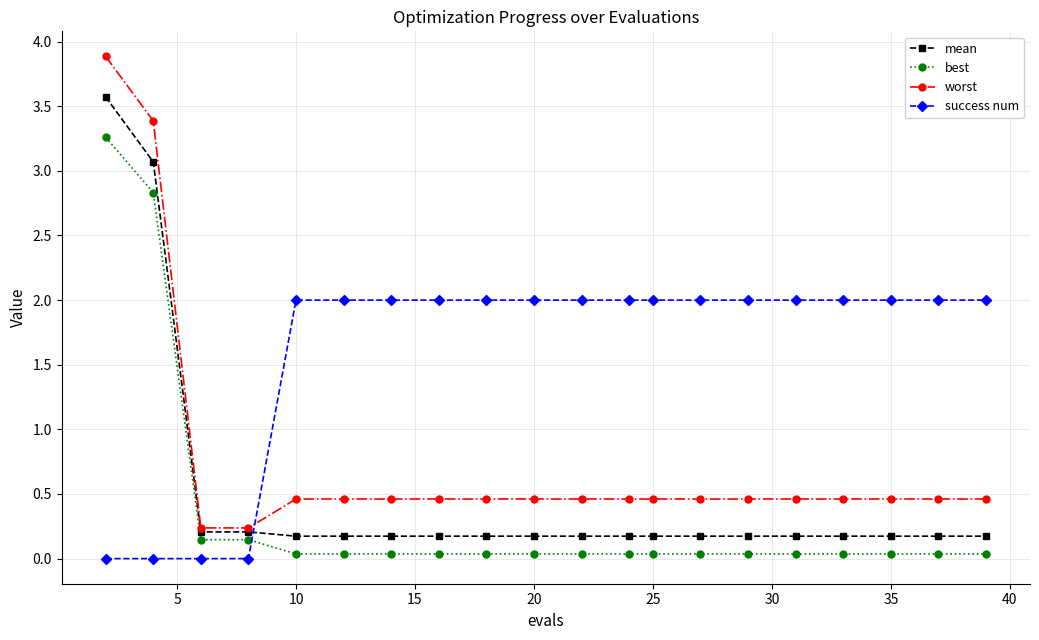

True or false: worst and best intersect in this chart.

False